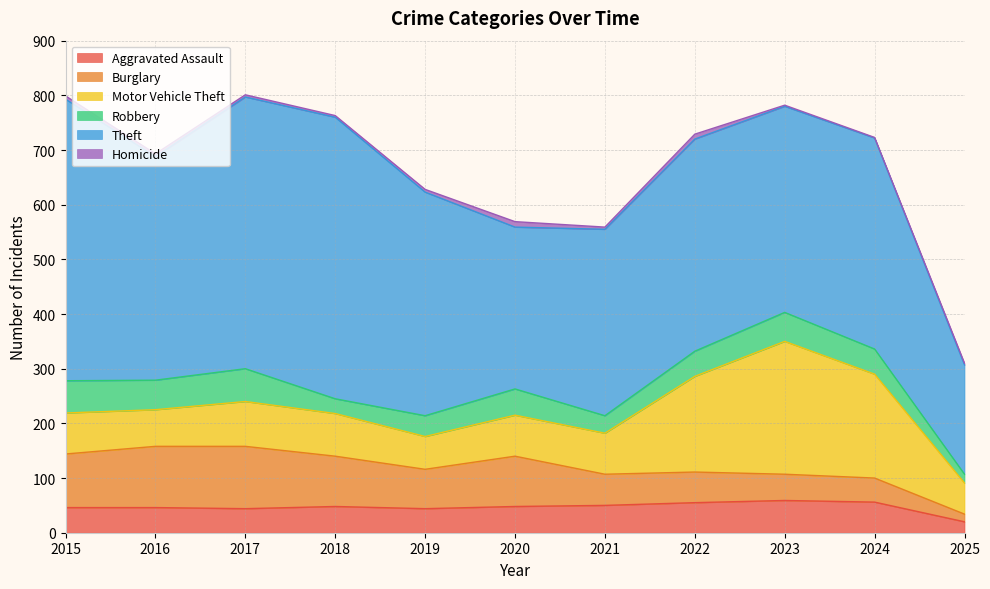

True or false: Theft and Aggravated Assault cross at least once.

False